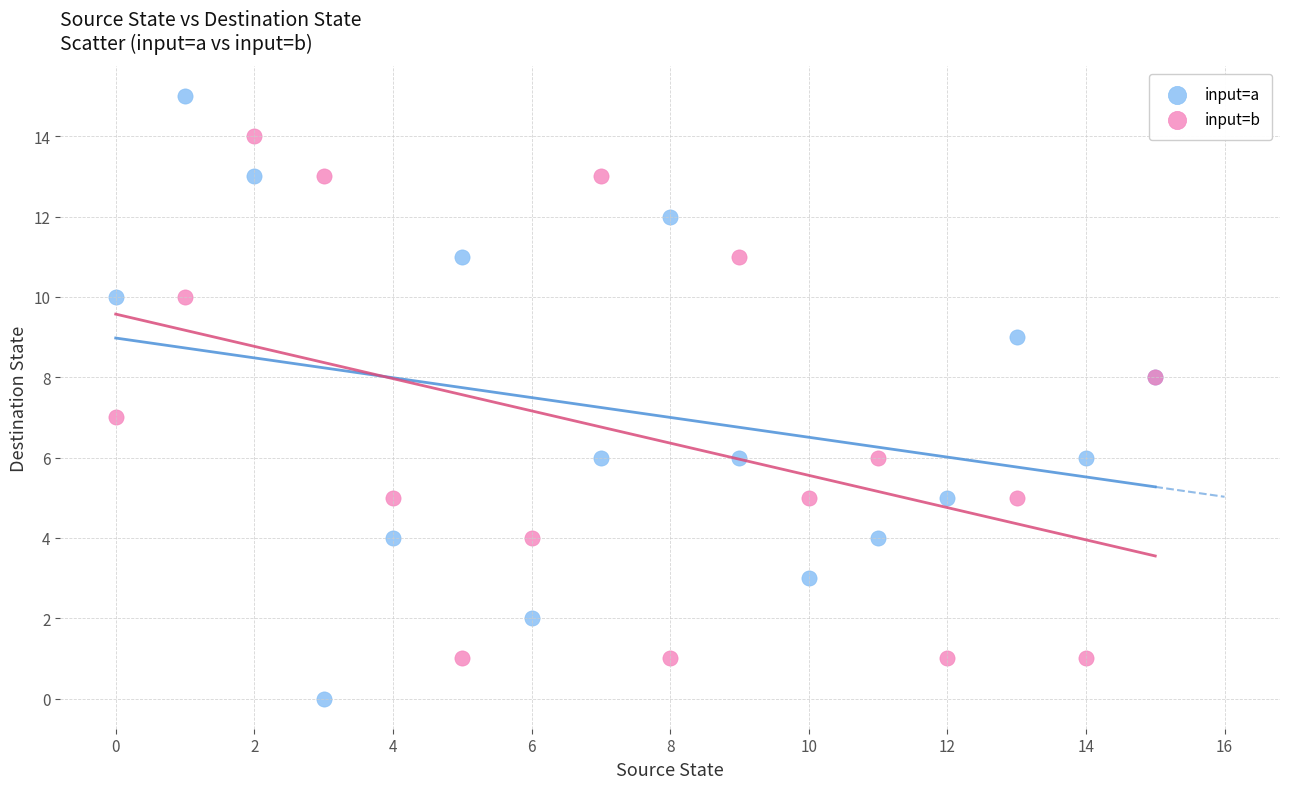

What are all the series names shown in the legend?

input=a, input=b